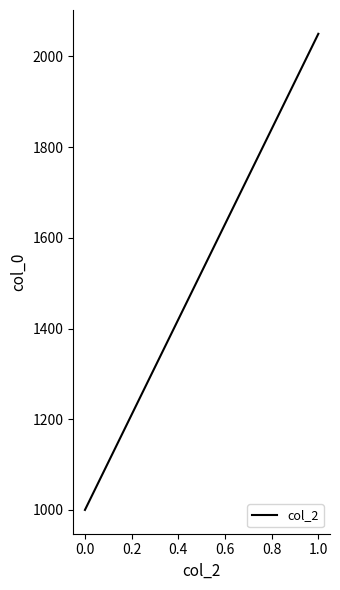

How many values are below 1040?

4